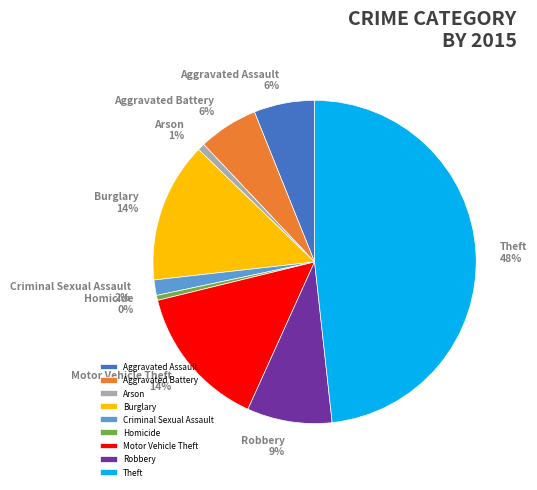

Which has a higher value, Aggravated Battery or Arson?

Aggravated Battery